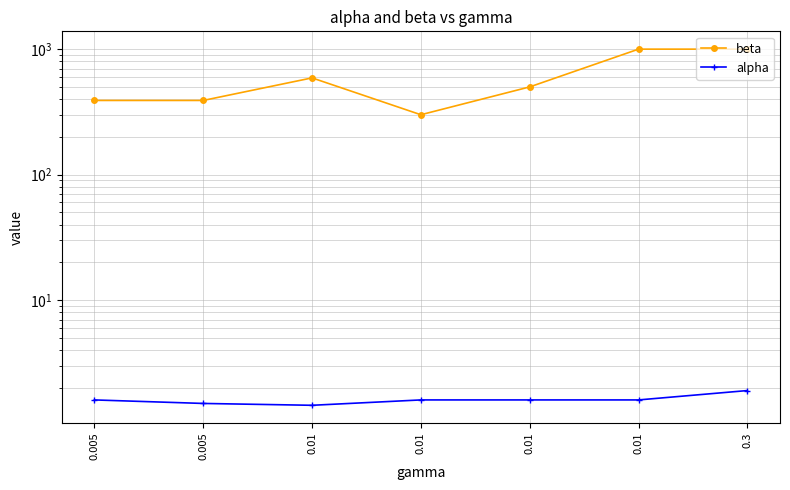

Which series changed the most between 0.005 and 0.01?

beta